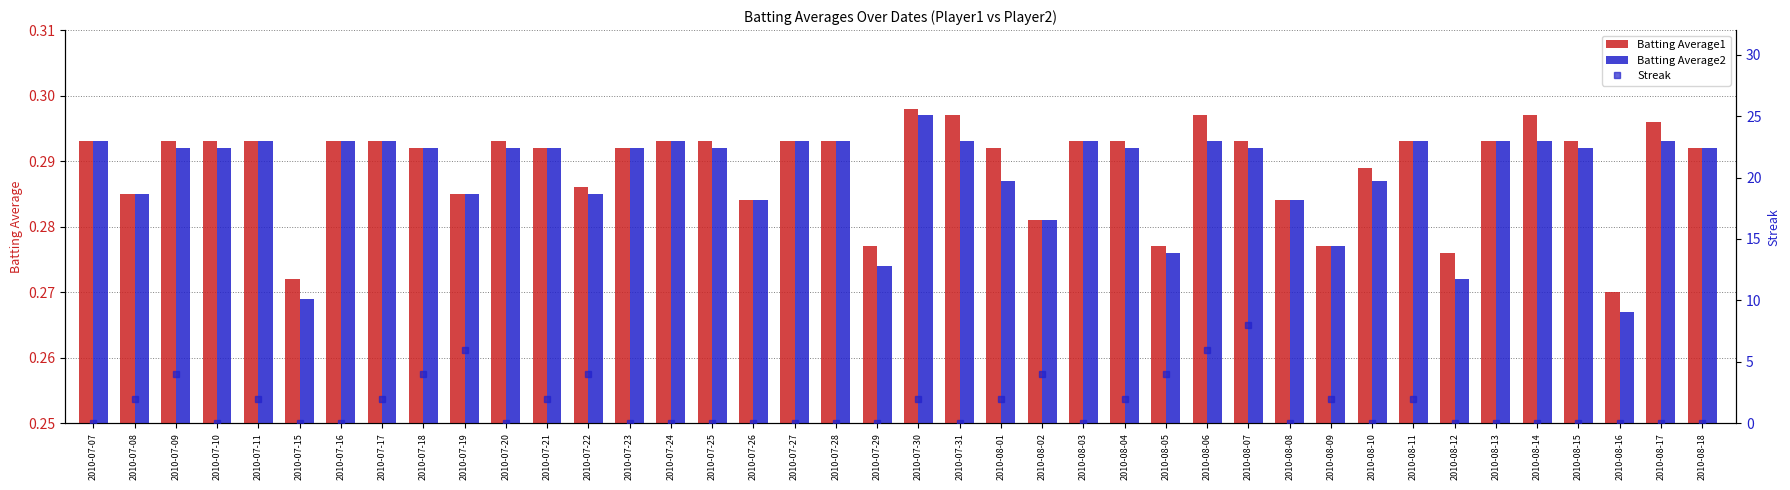

Reading left to right, transcribe all the data shown in this chart.

Batting Average1: 0.3	0.3	0.3	0.3	0.3	0.3	0.3	0.3	0.3	0.3	0.3	0.3	0.3	0.3	0.3	0.3	0.3	0.3	0.3	0.3	0.3	0.3	0.3	0.3	0.3	0.3	0.3	0.3	0.3	0.3	0.3	0.3	0.3	0.3	0.3	0.3	0.3	0.3	0.3	0.3
Batting Average2: 0.3	0.3	0.3	0.3	0.3	0.3	0.3	0.3	0.3	0.3	0.3	0.3	0.3	0.3	0.3	0.3	0.3	0.3	0.3	0.3	0.3	0.3	0.3	0.3	0.3	0.3	0.3	0.3	0.3	0.3	0.3	0.3	0.3	0.3	0.3	0.3	0.3	0.3	0.3	0.3
Streak: 0.0	2.0	4.0	0.0	2.0	0.0	0.0	2.0	4.0	6.0	0.0	2.0	4.0	0.0	0.0	0.0	0.0	0.0	0.0	0.0	2.0	0.0	2.0	4.0	0.0	2.0	4.0	6.0	8.0	0.0	2.0	0.0	2.0	0.0	0.0	0.0	0.0	0.0	0.0	0.0